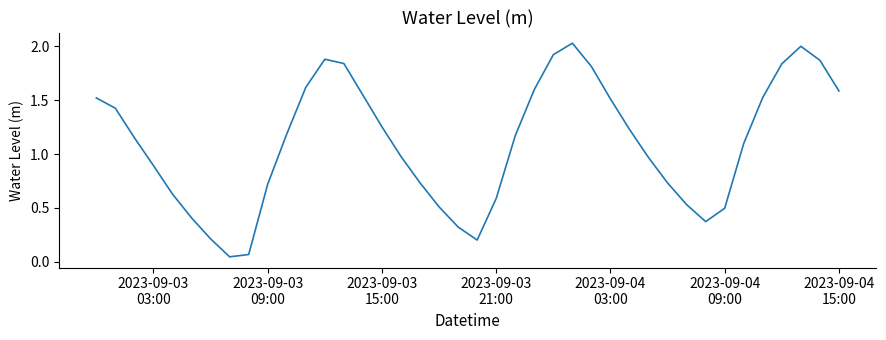

What is the average value?

1.1